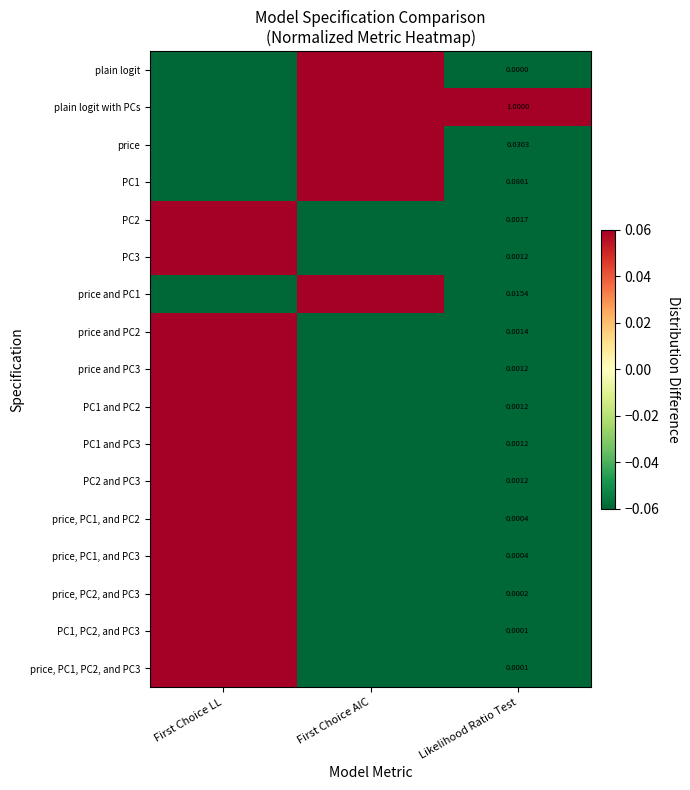

True or false: plain logit with PCs has a value of 0.3 at First Choice AIC.

False